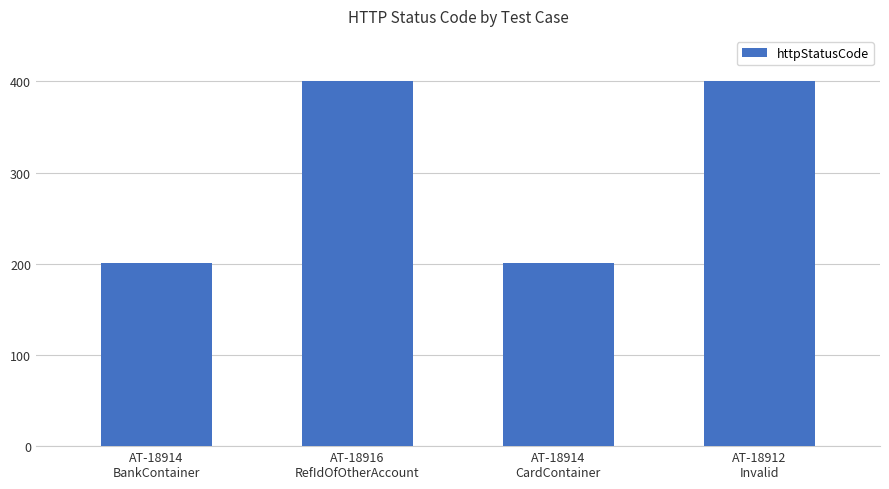

Which has a higher value, AT-18916
RefIdOfOtherAccount or AT-18914
BankContainer?

AT-18916
RefIdOfOtherAccount